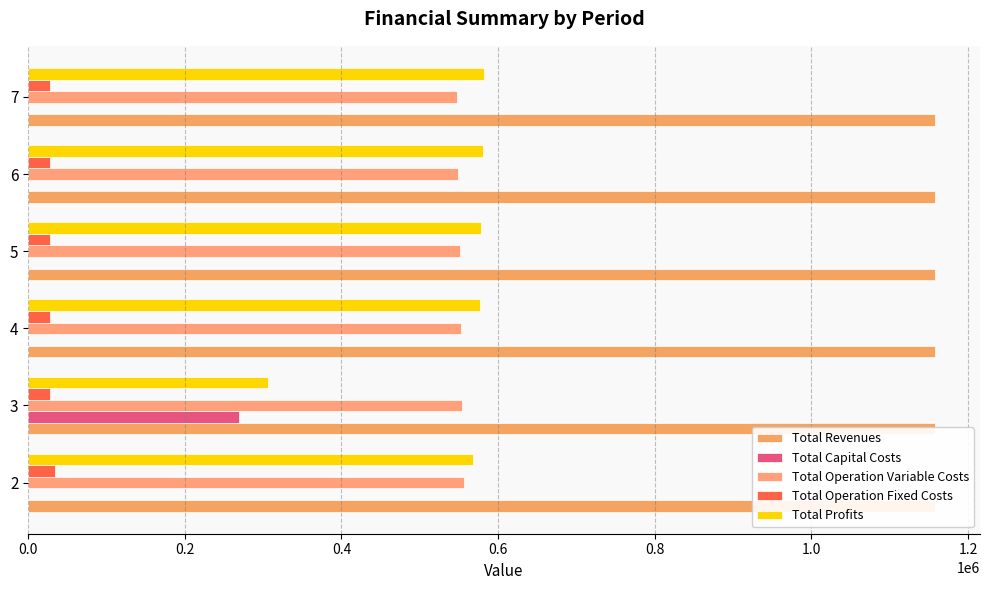

Is it true that Total Profits equals 576631.4 at 4?

True